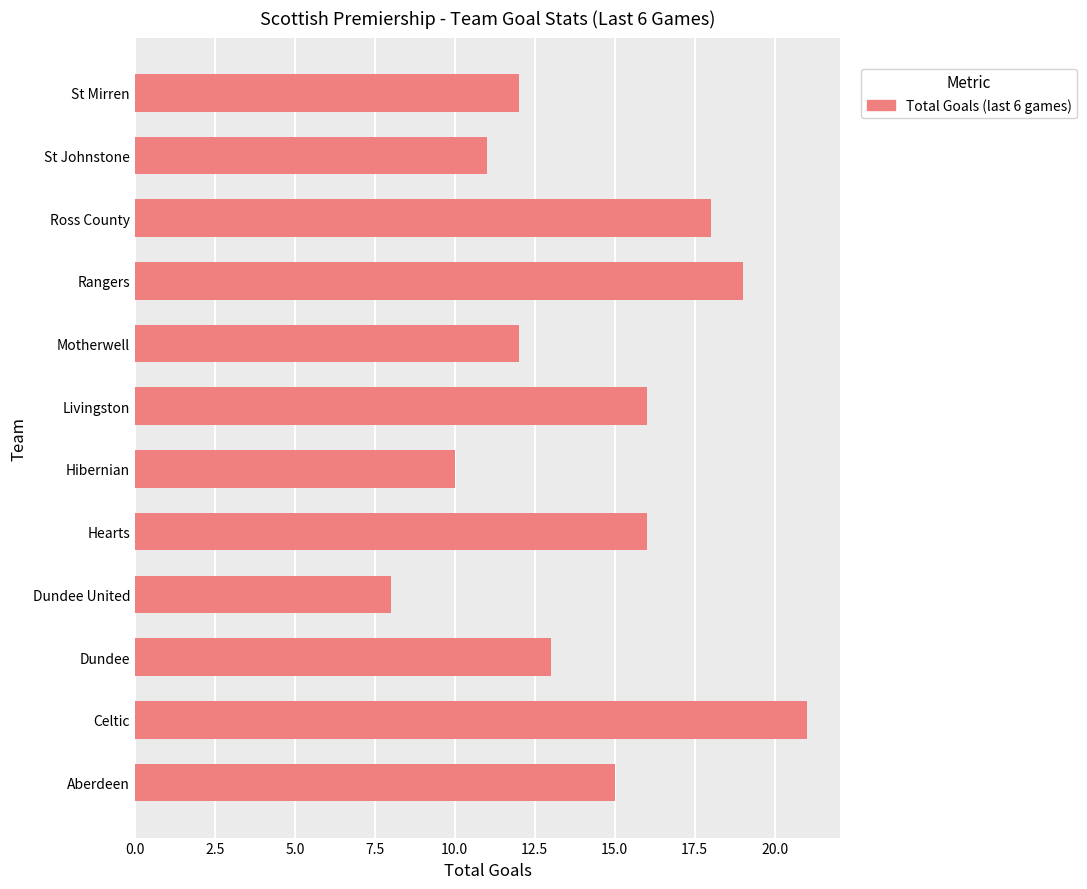

Which category has the highest value across all series?

Celtic